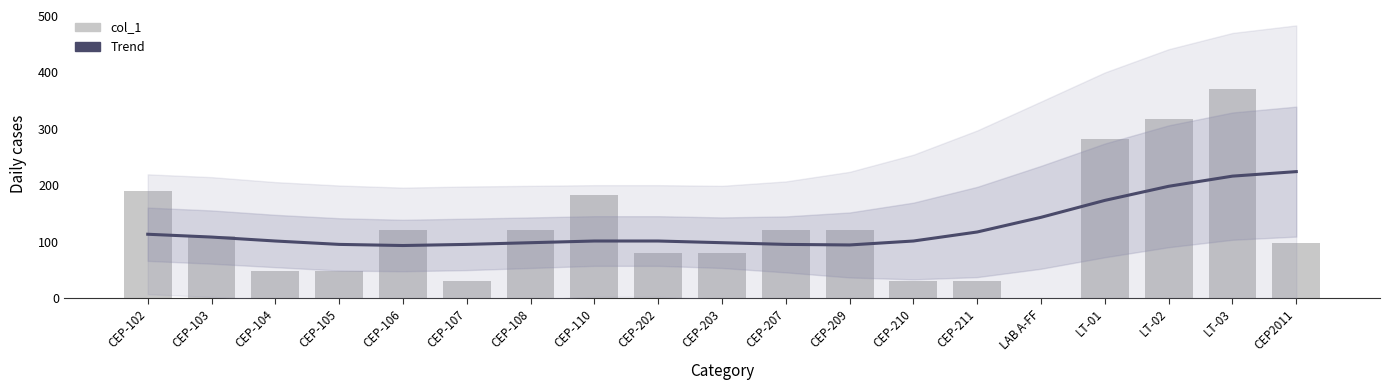

What is the label of the 17th bar from the left?

LT-02